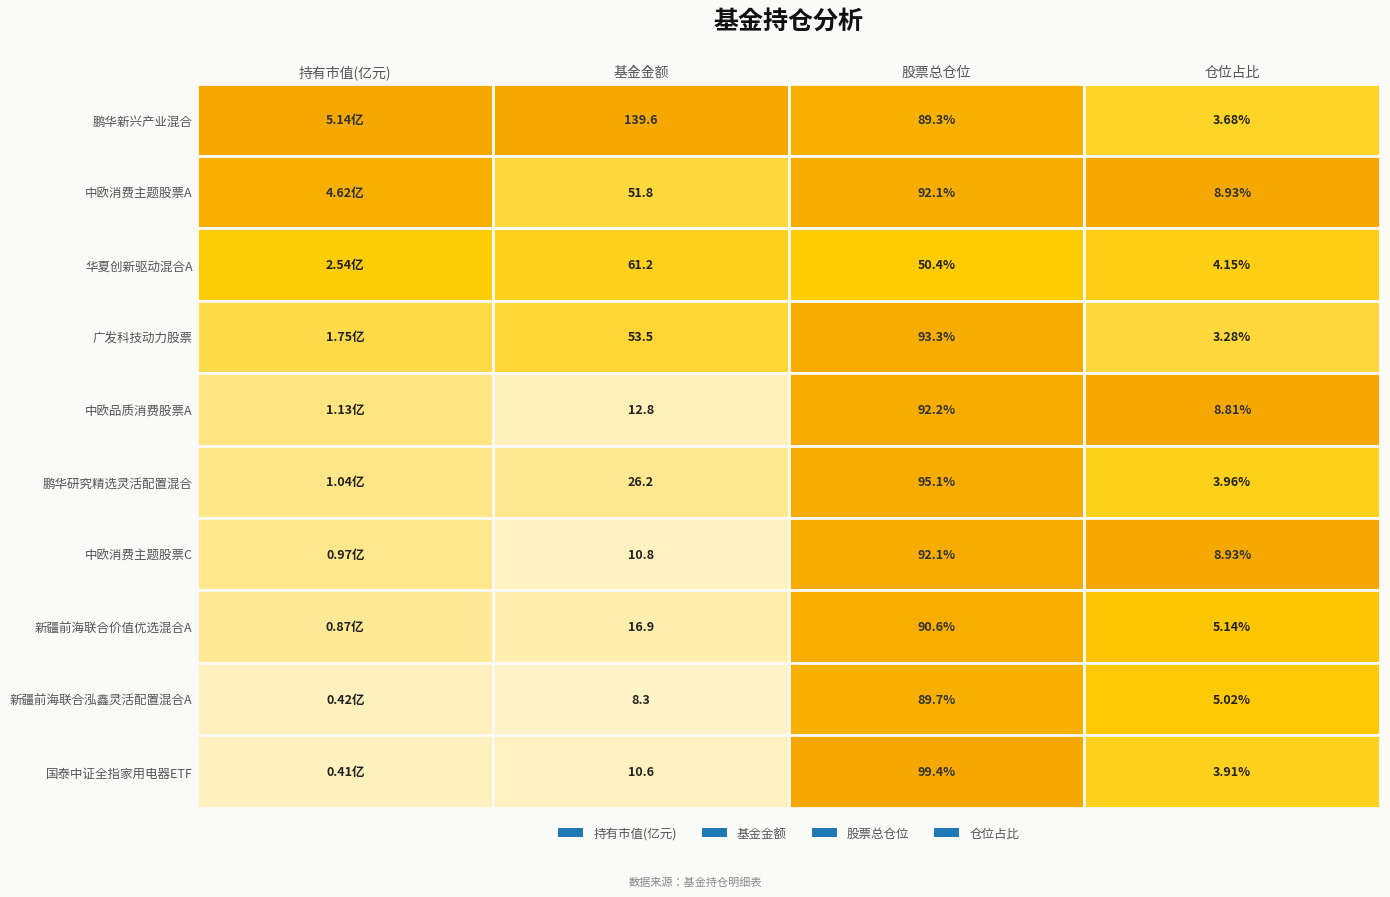

What are all the series names shown in the legend?

持有市值(亿元), 基金金额, 股票总仓位, 仓位占比